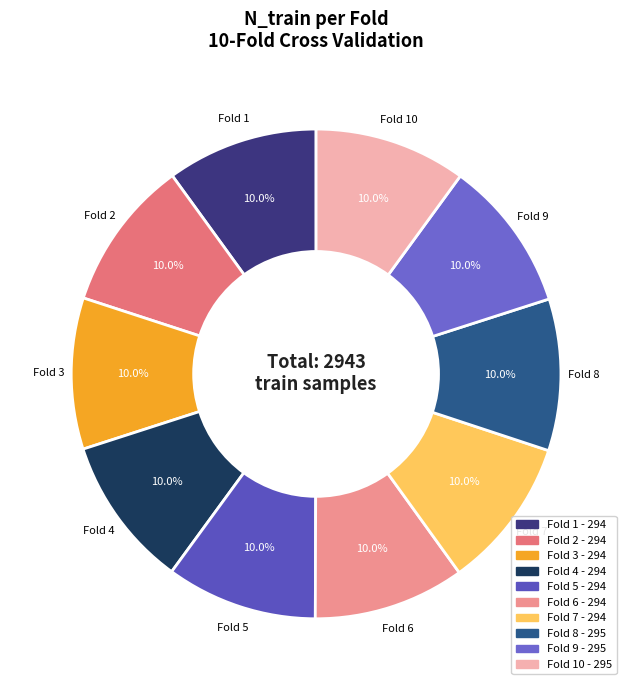

Count the number of slices in the pie.

10